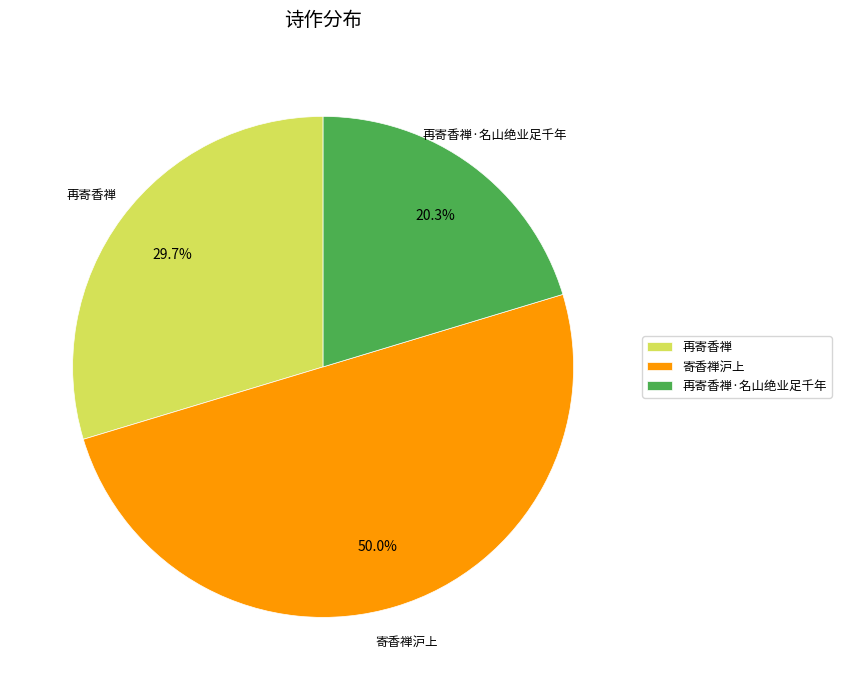

What is the total percentage of 寄香禅沪上 and 再寄香禅·名山绝业足千年?

70.3%